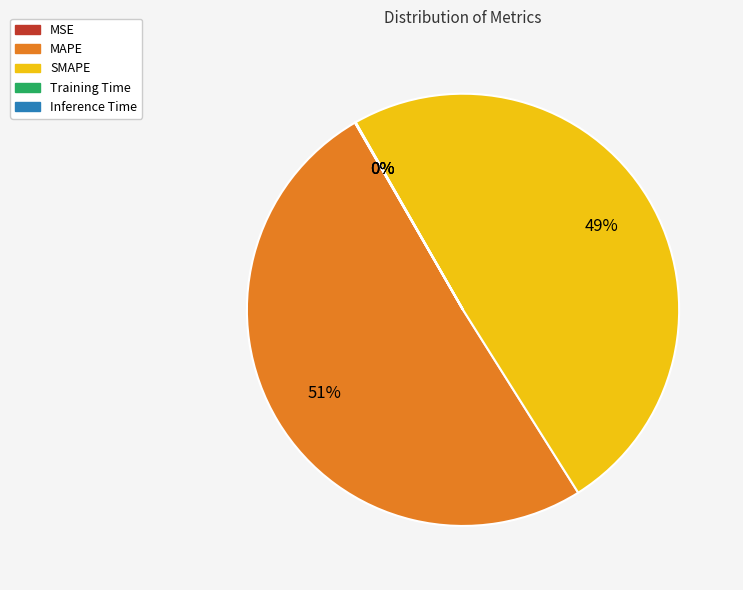

To the nearest percent, what percentage of the pie is MAPE?

51%